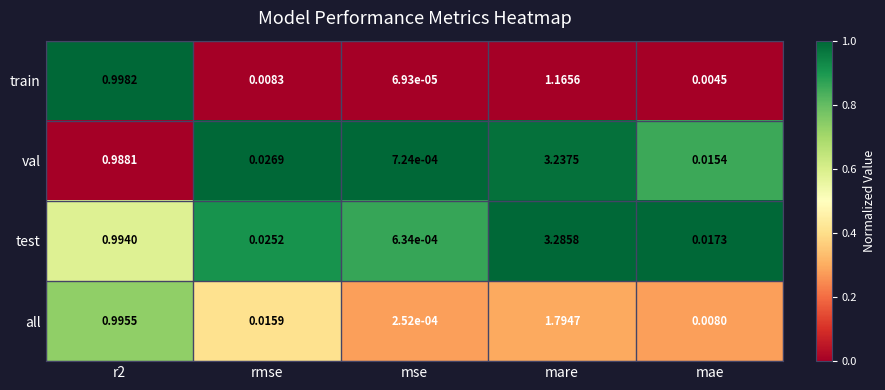

Which series has the widest spread of values?

test